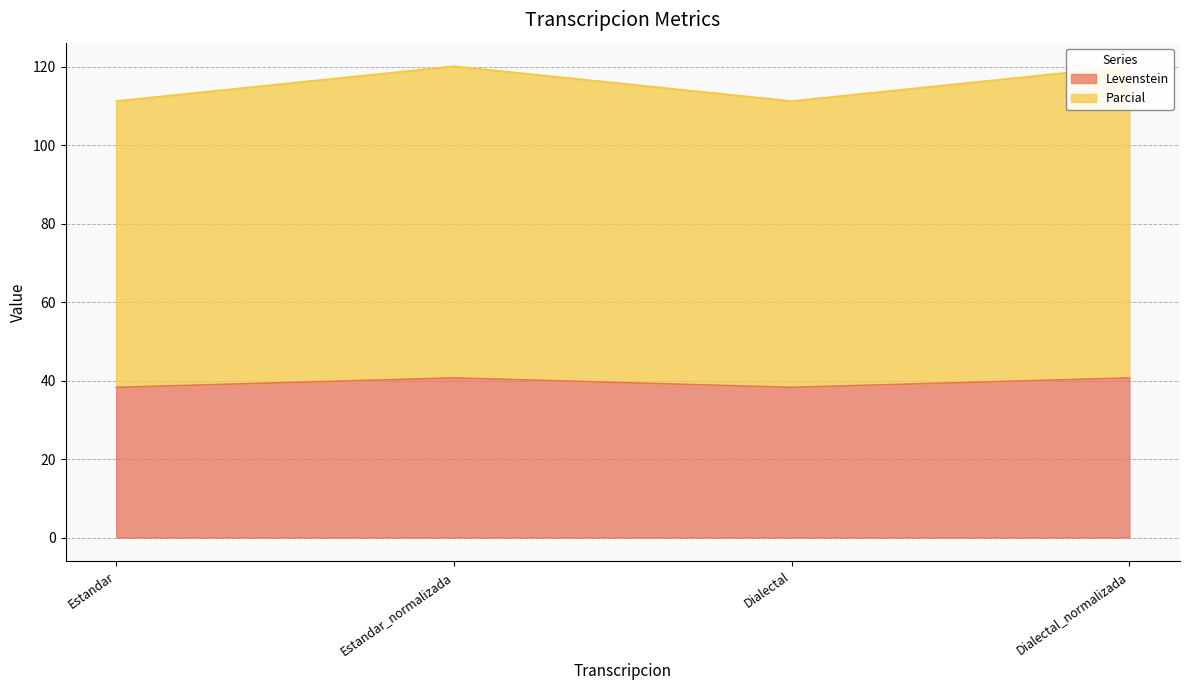

Which series has the largest total across all categories?

Parcial